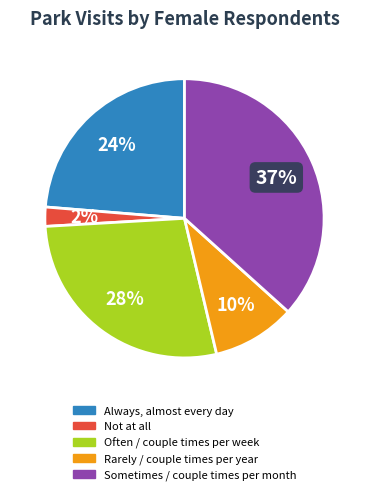

To the nearest percent, what is the average slice percentage?

20%